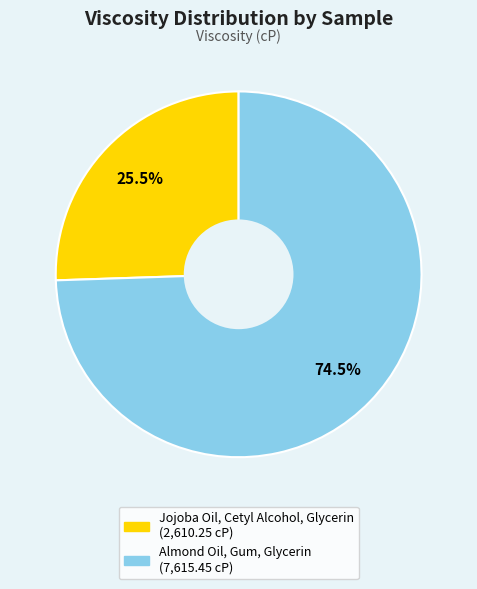

Which category has the biggest portion of the pie?

Almond Oil, Gum, Glycerin